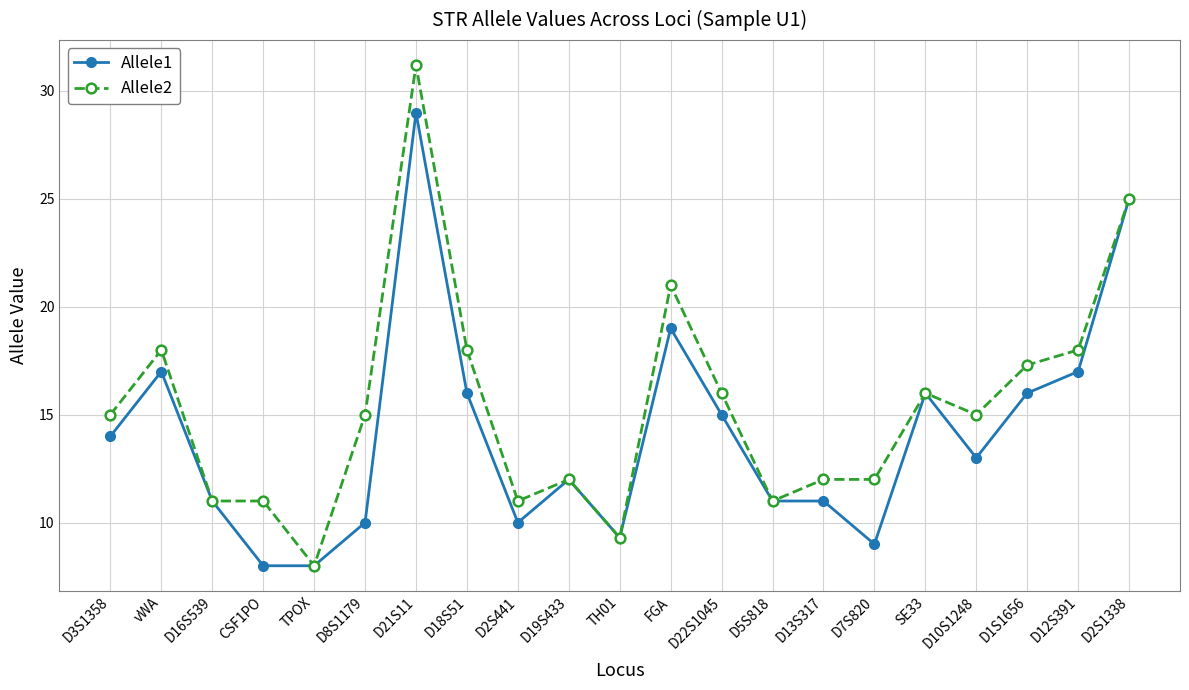

Between vWA and FGA, which series saw the biggest shift?

Allele2